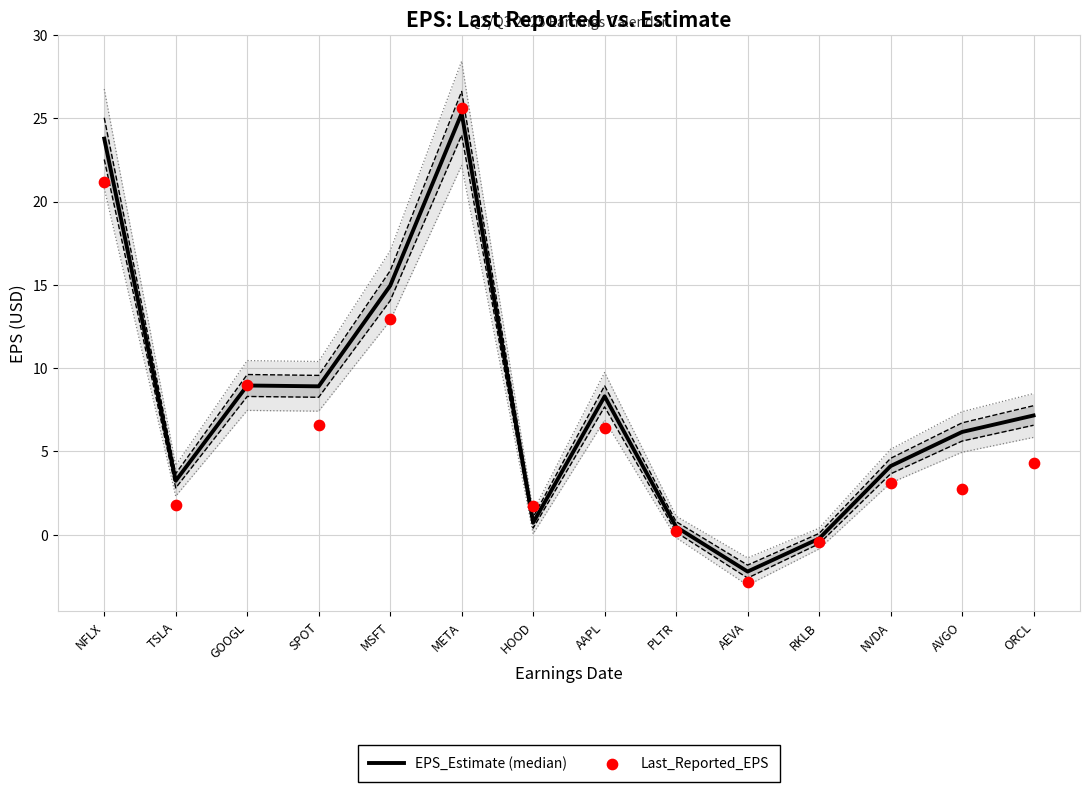

Which series contains the lowest Y value?

Last_Reported_EPS